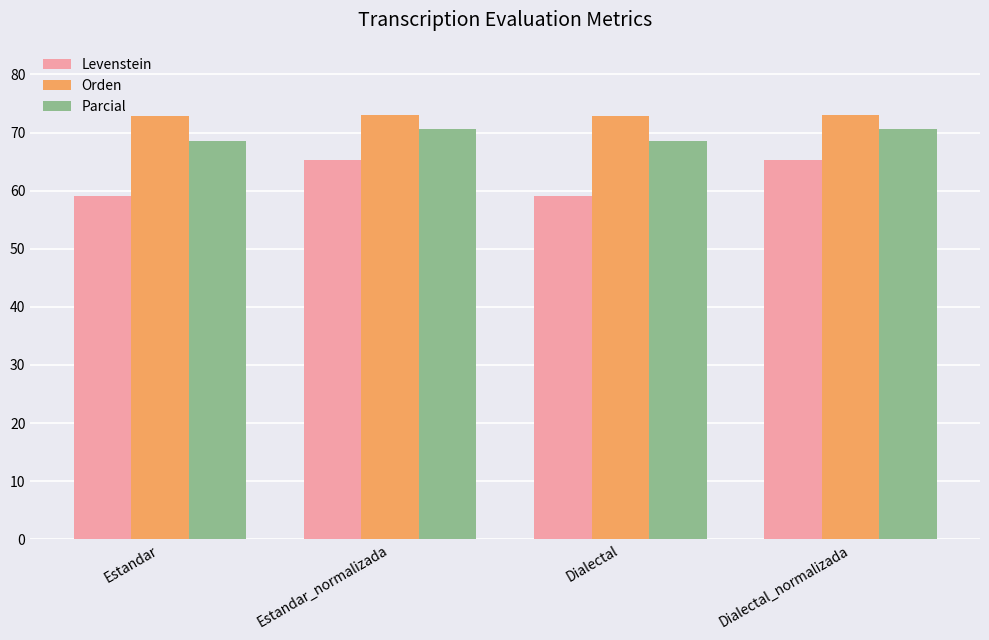

Read the Levenstein value at Dialectal_normalizada.

65.3